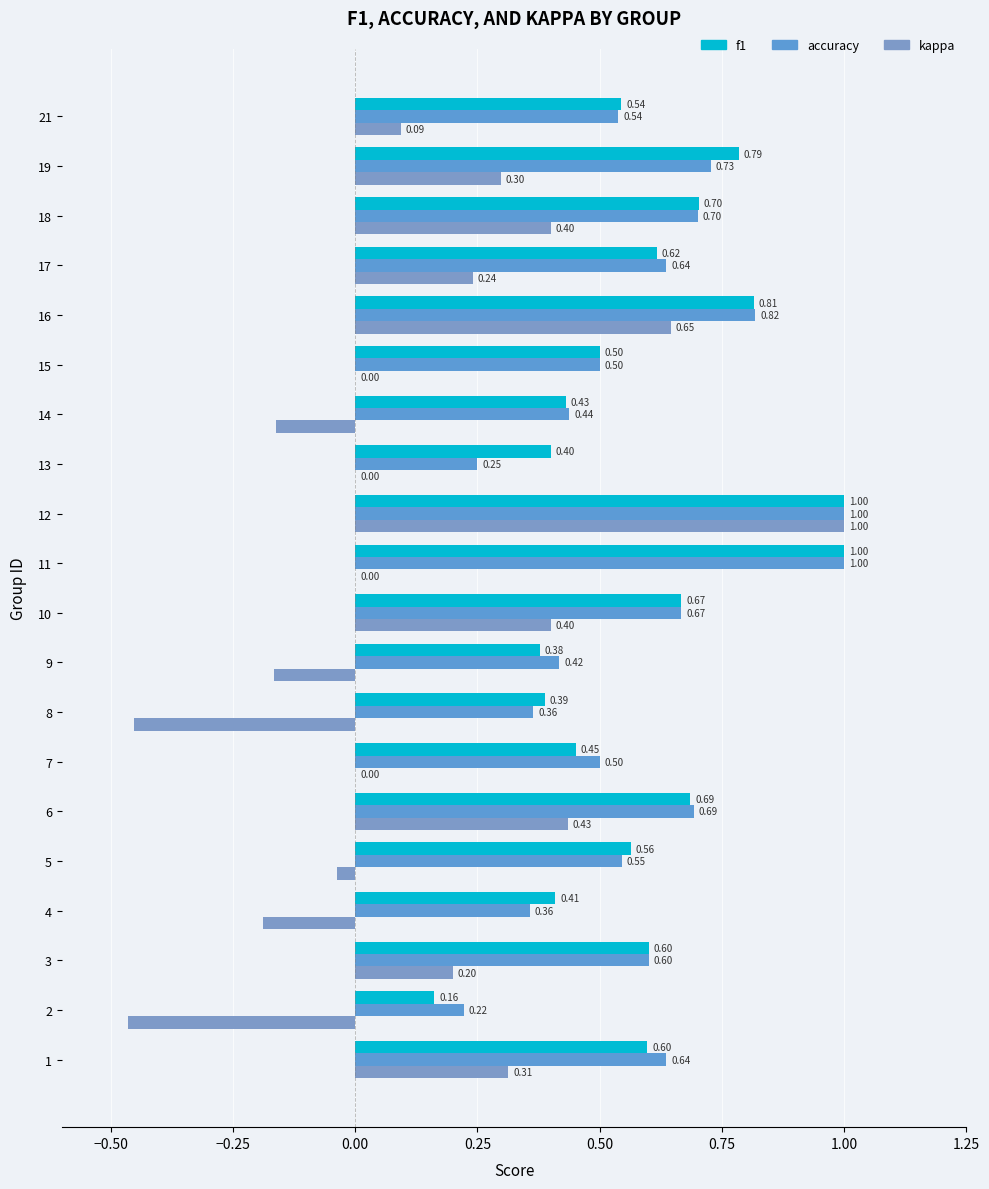

How many distinct data groups are displayed?

3